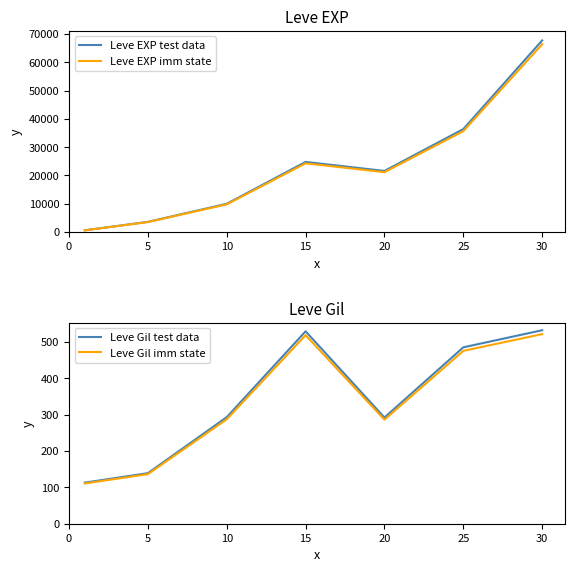

True or false: Leve EXP test data and Leve Gil imm state intersect in this chart.

False